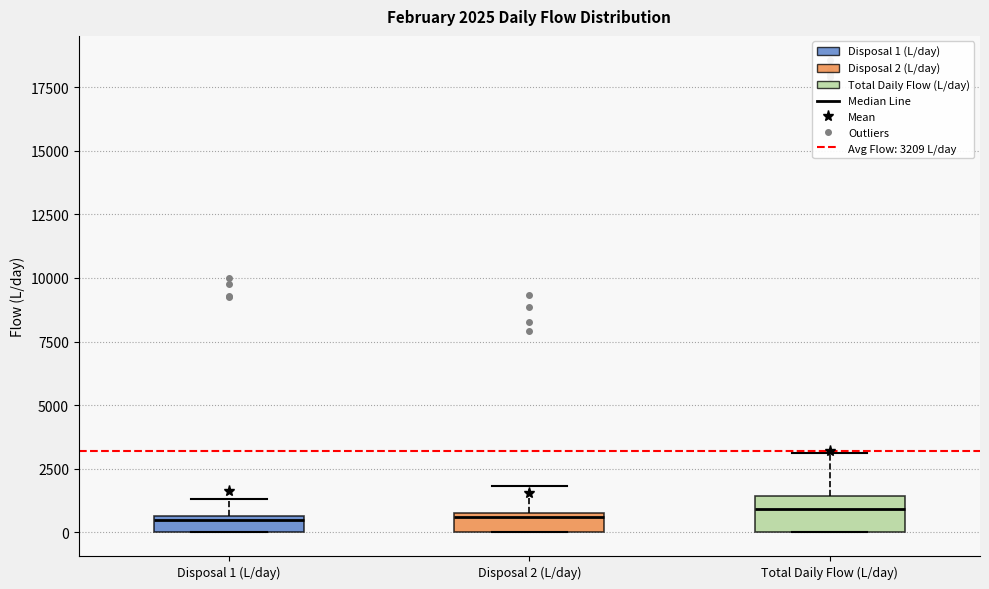

Which box is the tallest, from its lower edge to its upper edge?

Total Daily Flow (L/day)